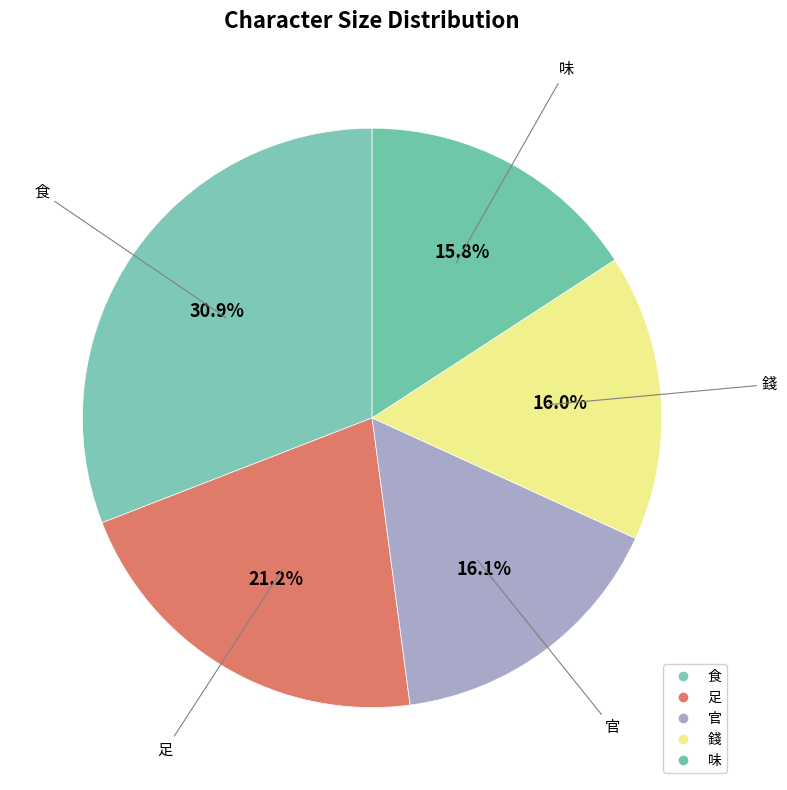

To the nearest percent, what portion does 錢 represent?

16%